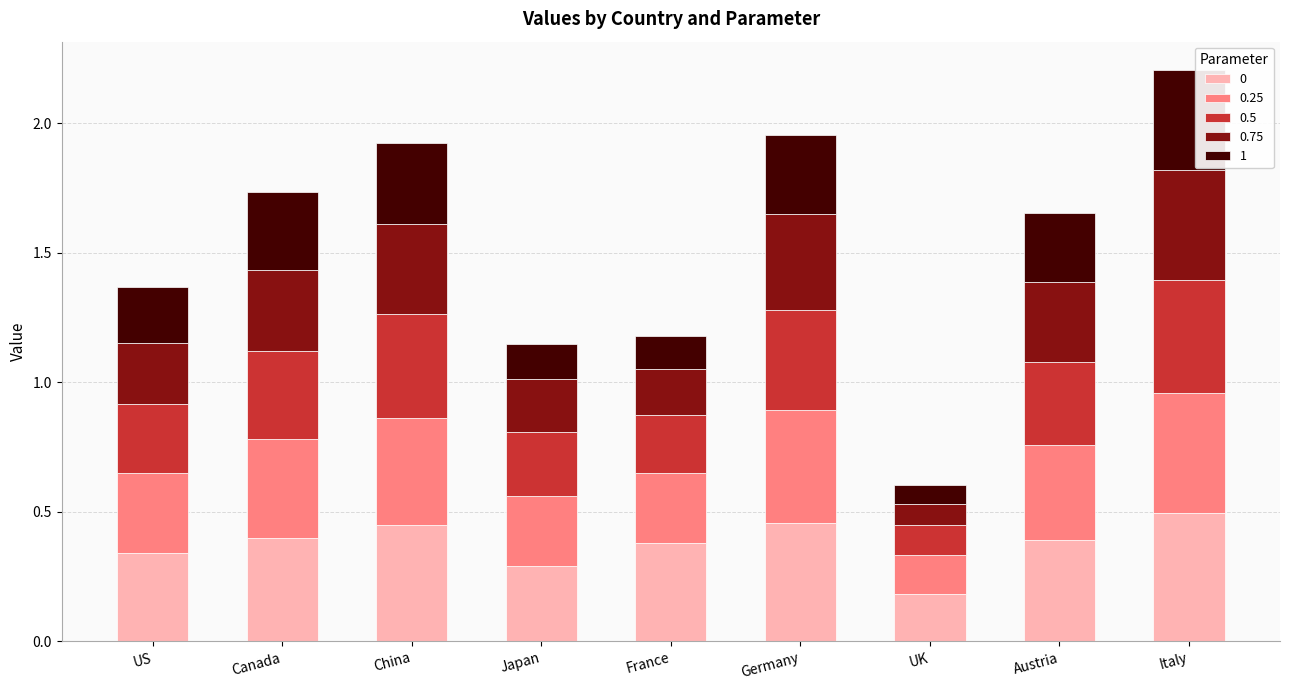

What is the sum of the 0 values at Germany and Italy?

1.0